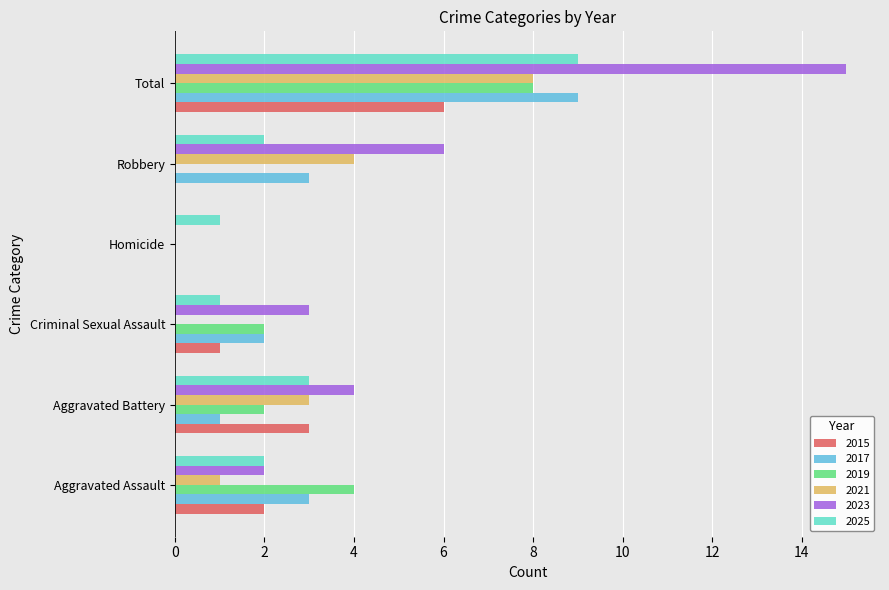

How many categories are shown in the chart?

6